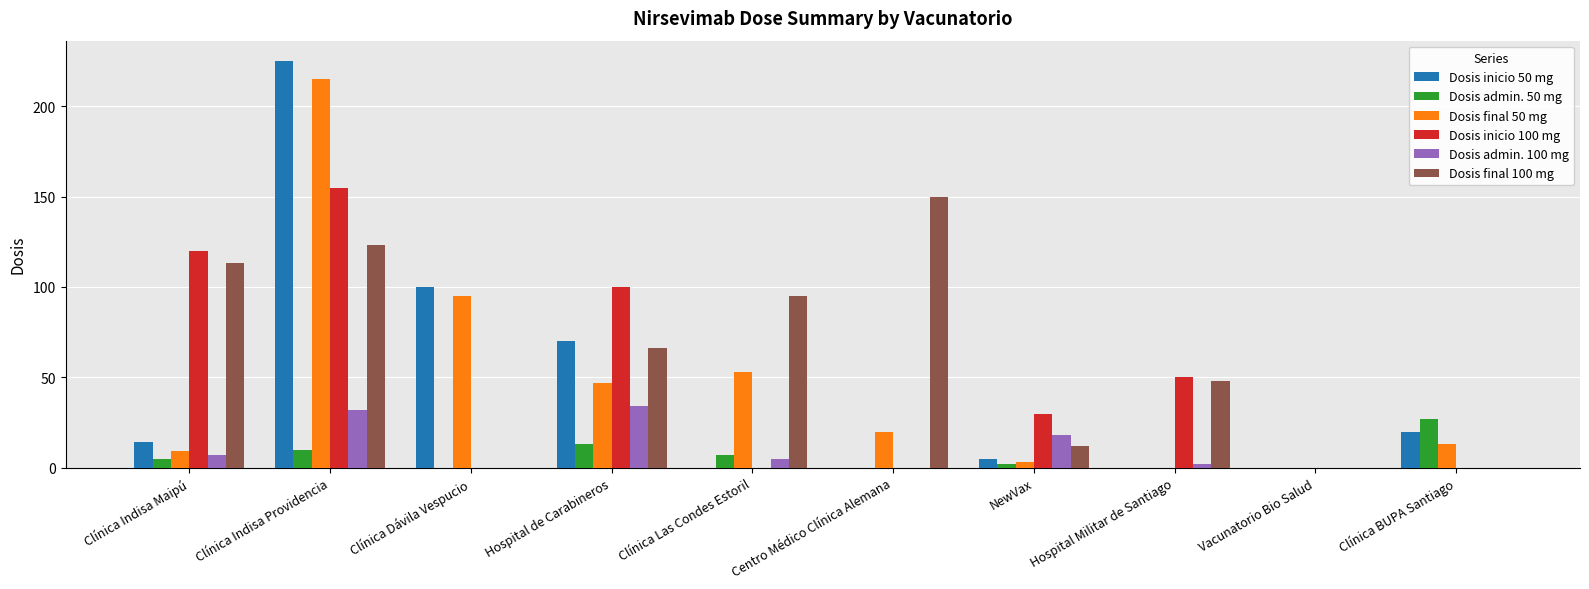

Count the number of data series in this chart.

6